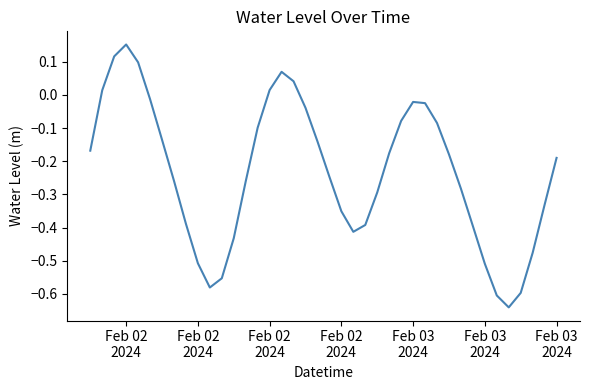

What is the difference between the maximum and minimum values?

0.8